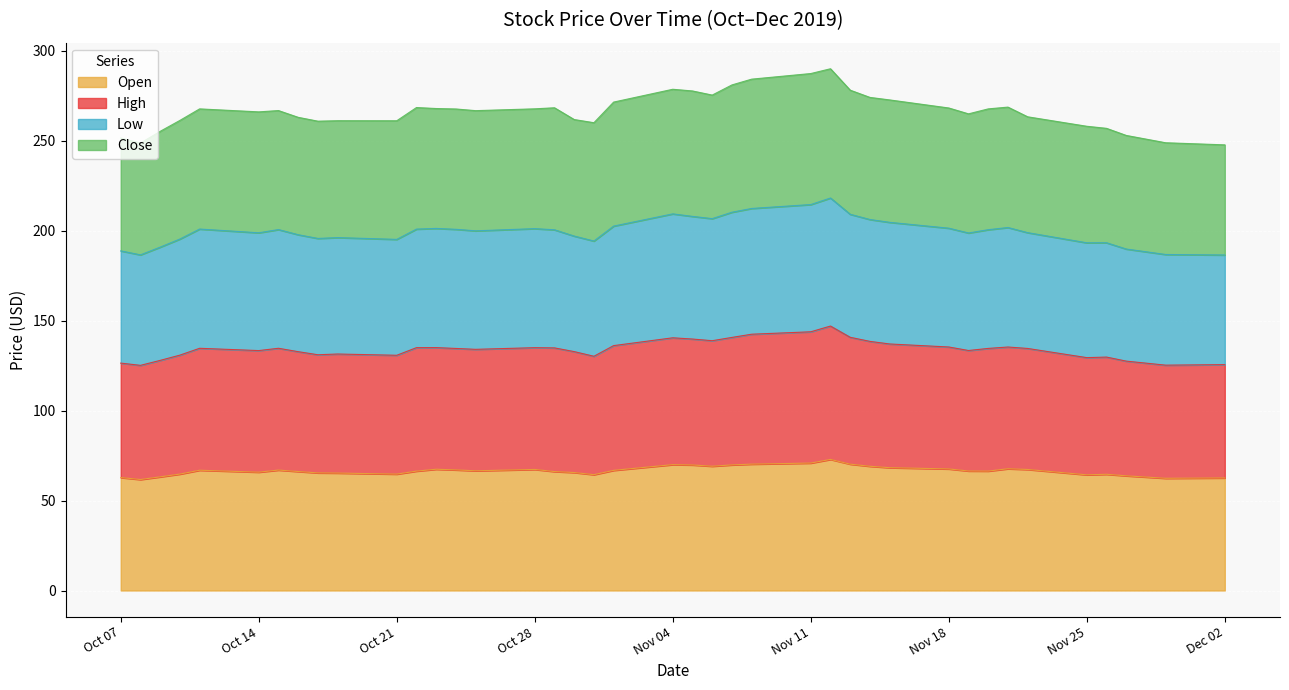

What is the total value across all series at Oct 21?

261.0